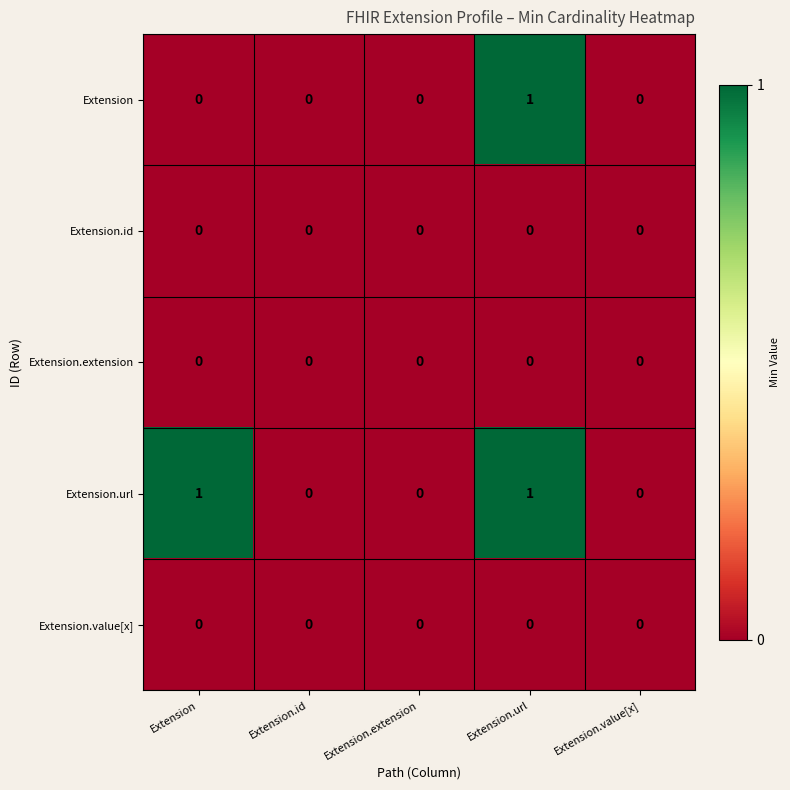

At which category is the sum across all series the highest?

Extension.url